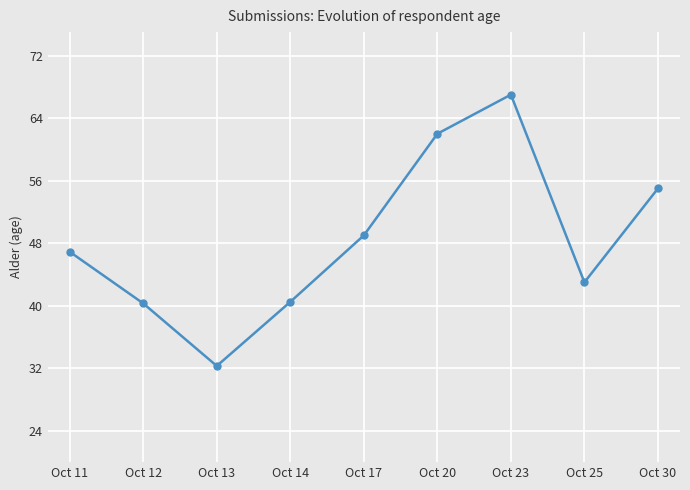

How many series are shown in this chart?

1